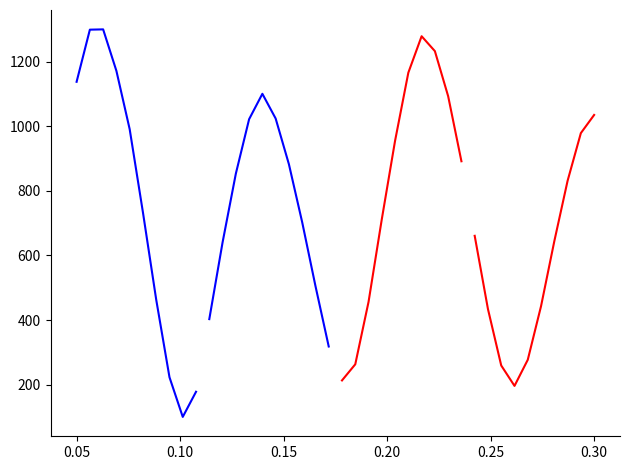

How many values in the Water Level (m) seg4 series are below 644?

5